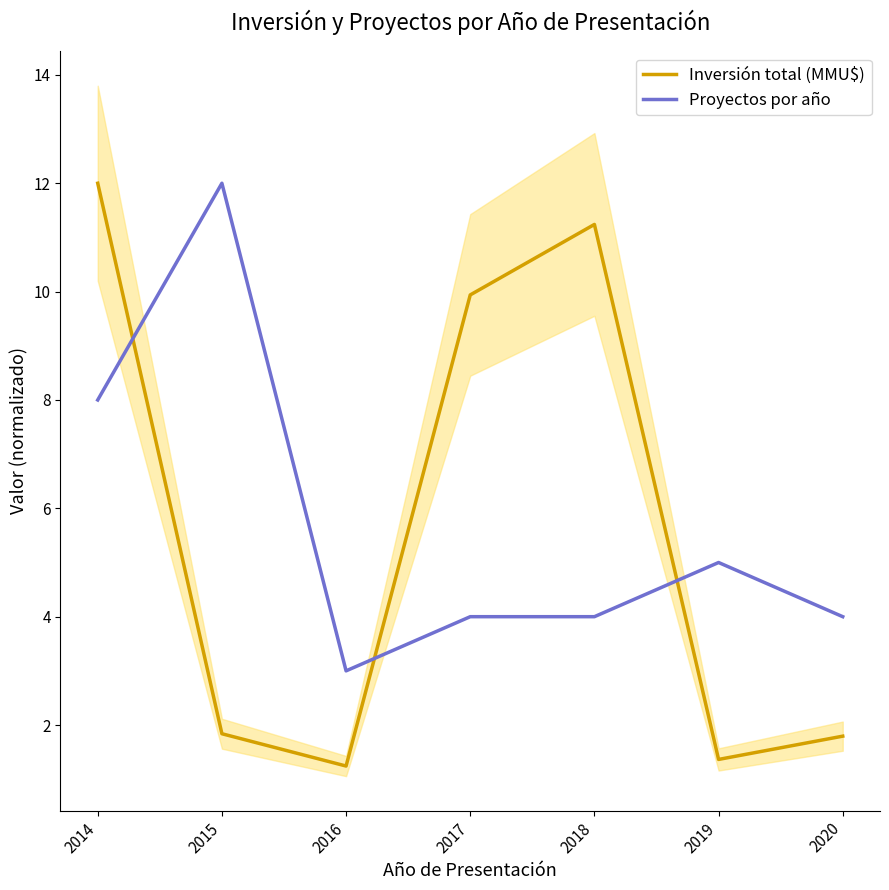

Which category has the lowest value across all series?

2016